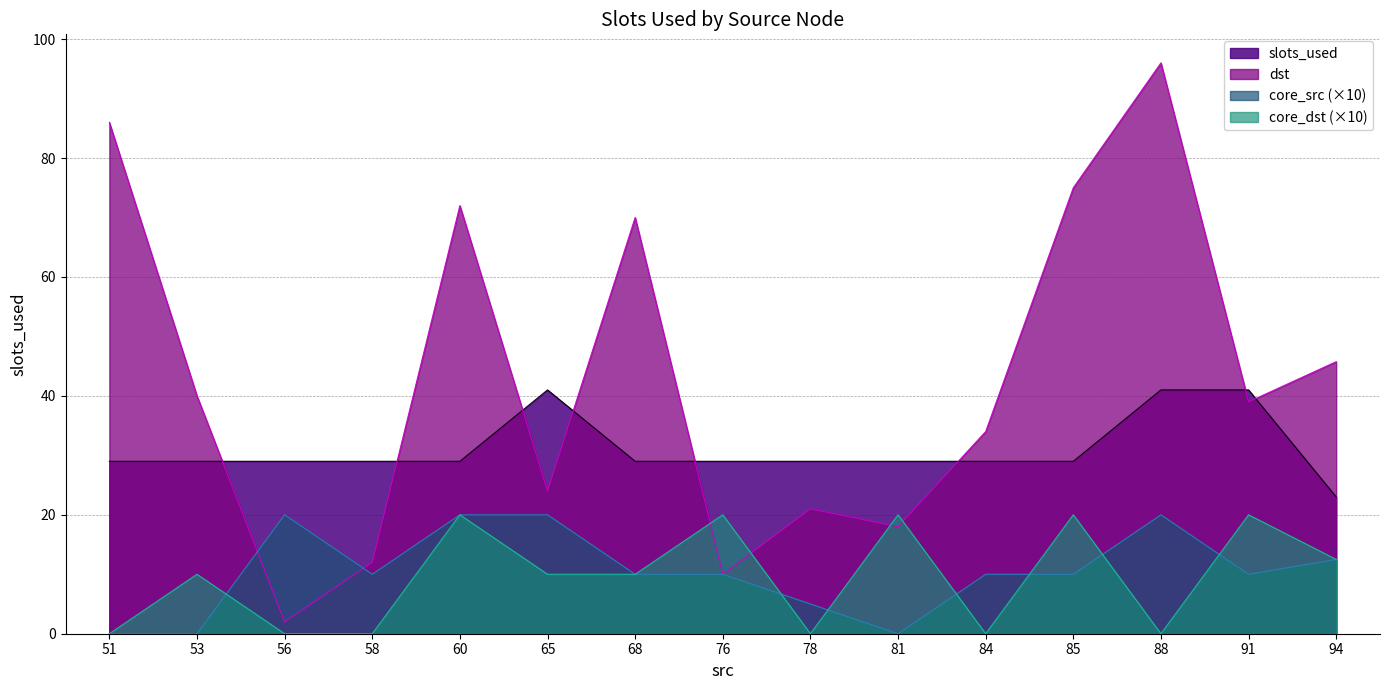

How many lines are shown in the chart?

4